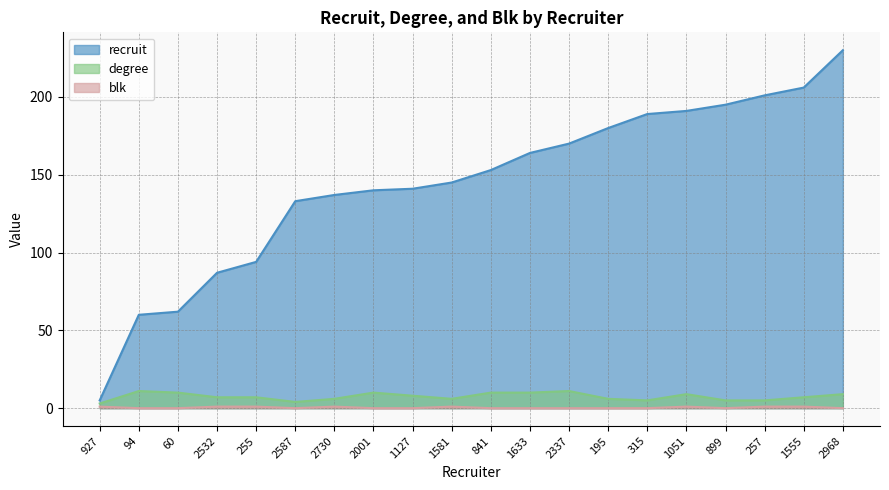

True or false: blk has more than 2 interior local peaks.

True